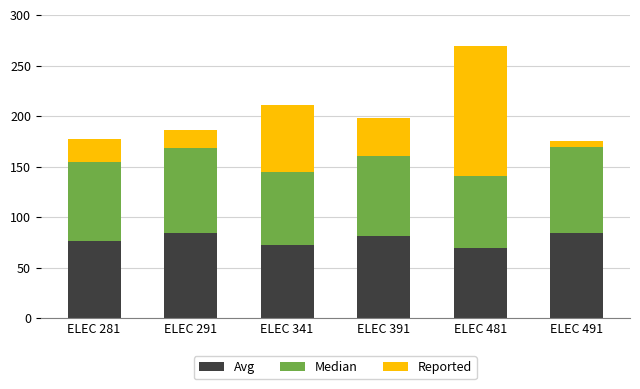

Count the number of categories in the chart.

6